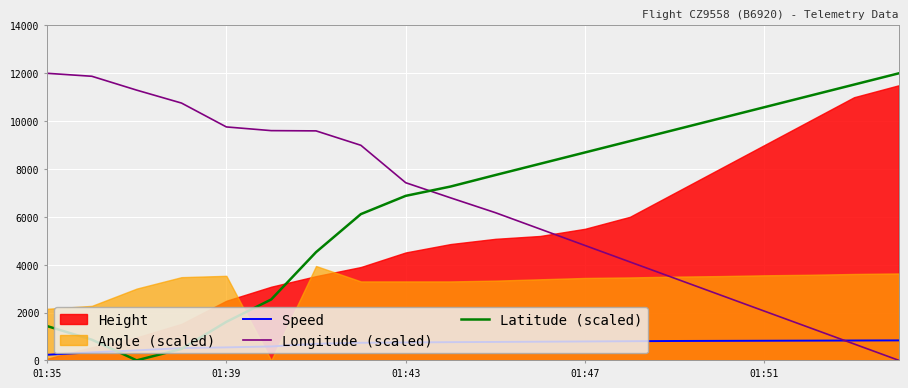

After their last crossing, which series has the higher values: Longitude (scaled) or Latitude (scaled)?

Latitude (scaled)